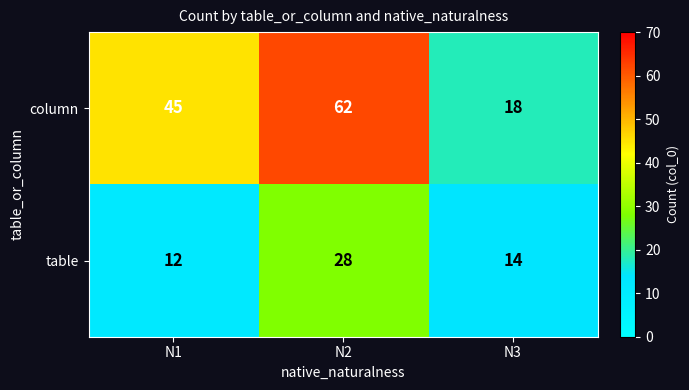

Count the table values in the range 12 to 28.

3